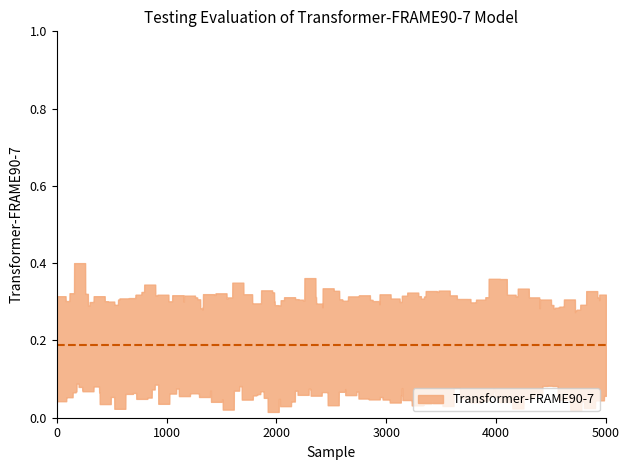

How many interior local valleys (lower than both neighbors) does the data have?

13